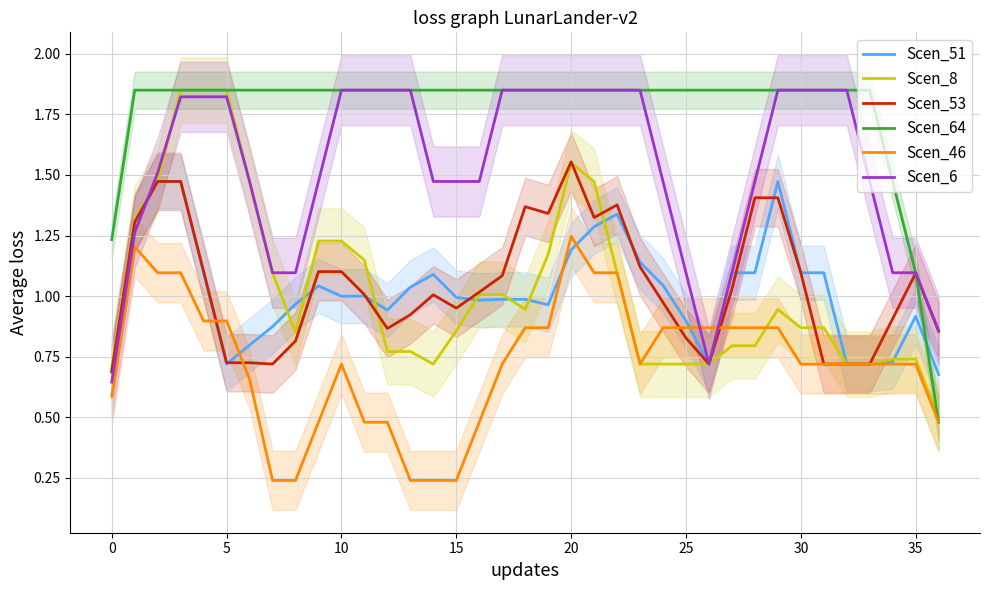

What are all the series names shown in the legend?

Scen_51, Scen_8, Scen_53, Scen_64, Scen_46, Scen_6